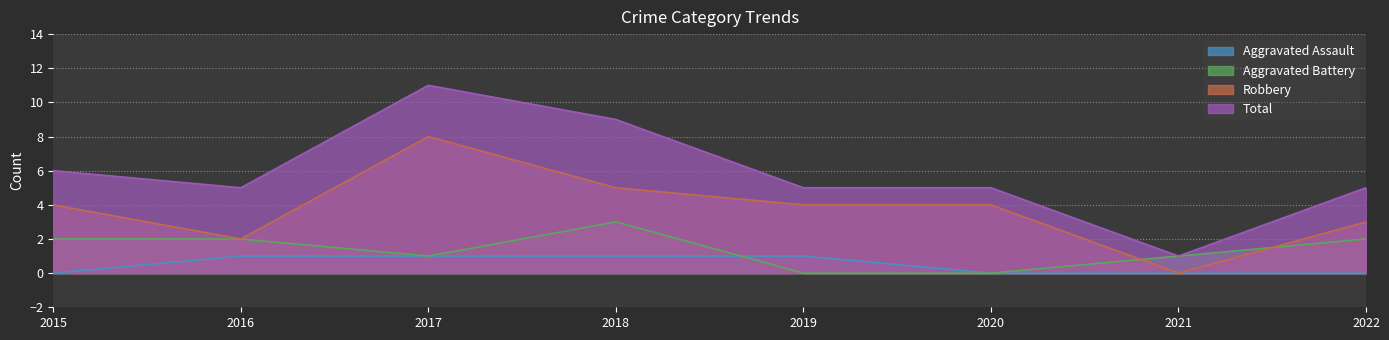

After their last crossing, which series has the higher values: Aggravated Battery or Aggravated Assault?

Aggravated Assault